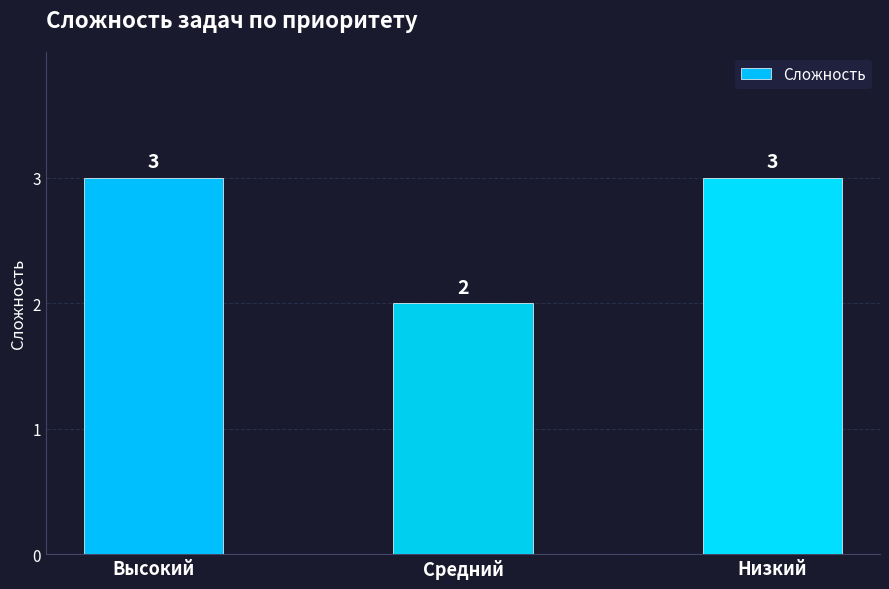

What value does the data have at Высокий?

3